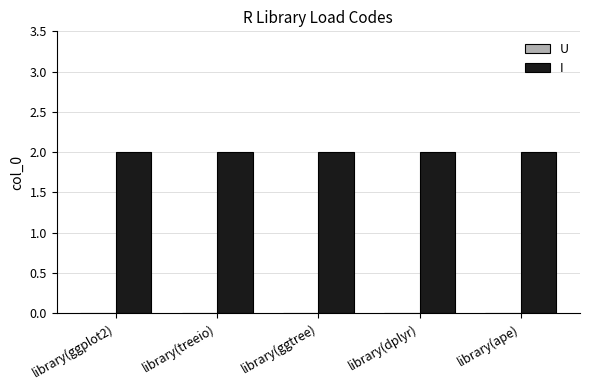

Which category has the highest value in the U series?

library(ggplot2)